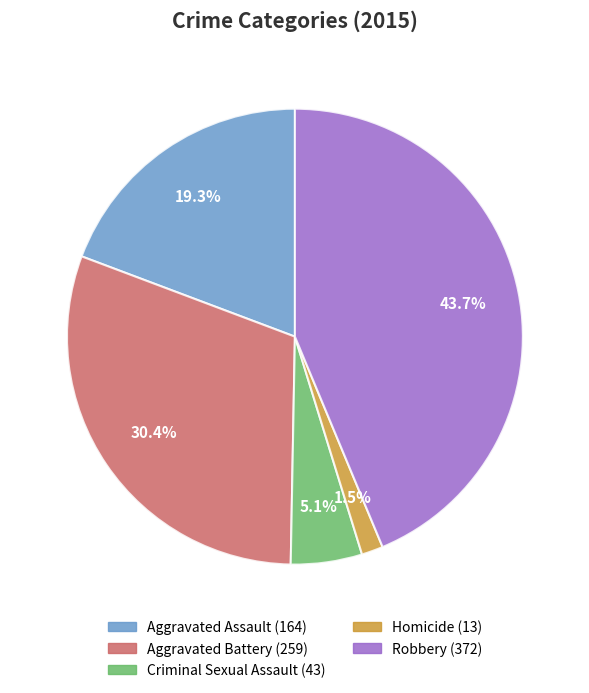

To the nearest percent, what is the combined percentage of Robbery and Aggravated Battery?

74%